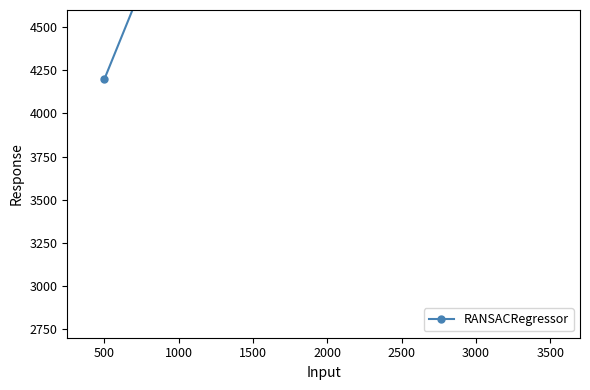

How many values exceed 4900?

4